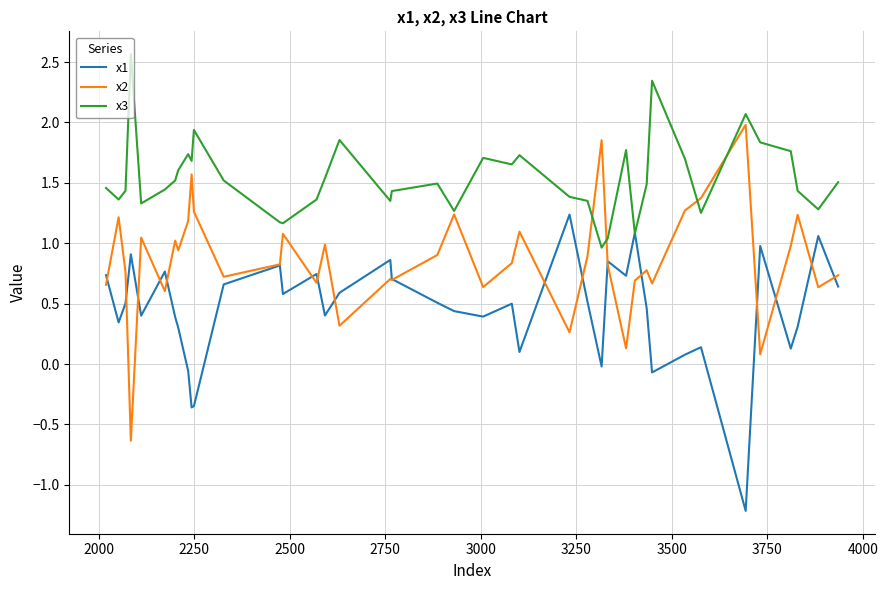

What is the minimum value shown in the chart?

-1.2